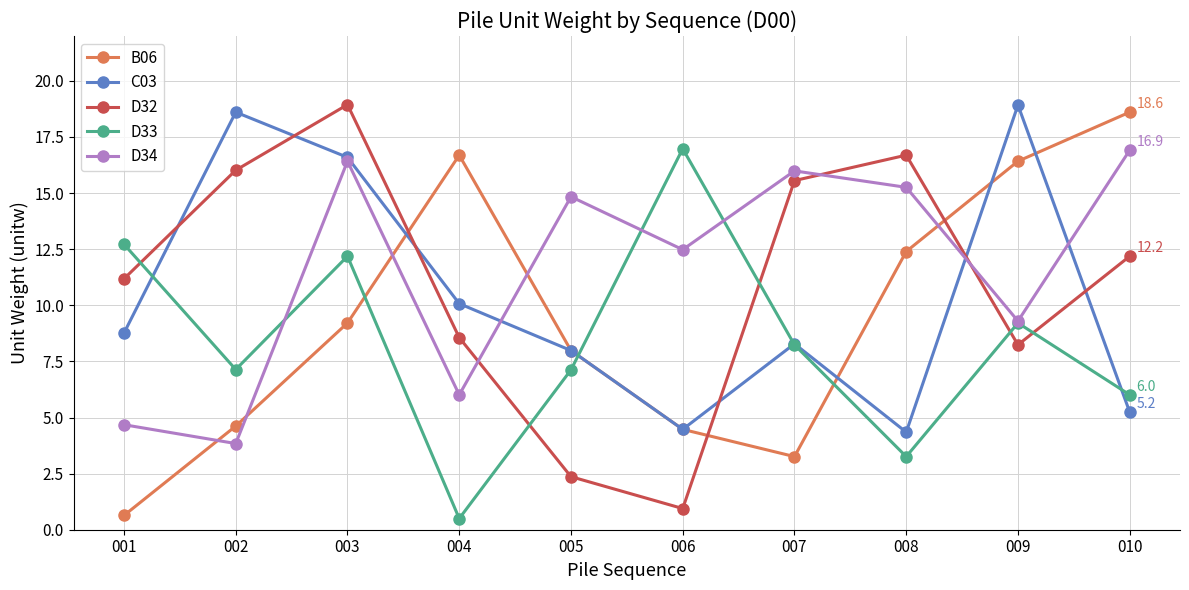

Is the value of C03 at 005 greater than the value of B06 at 009?

No